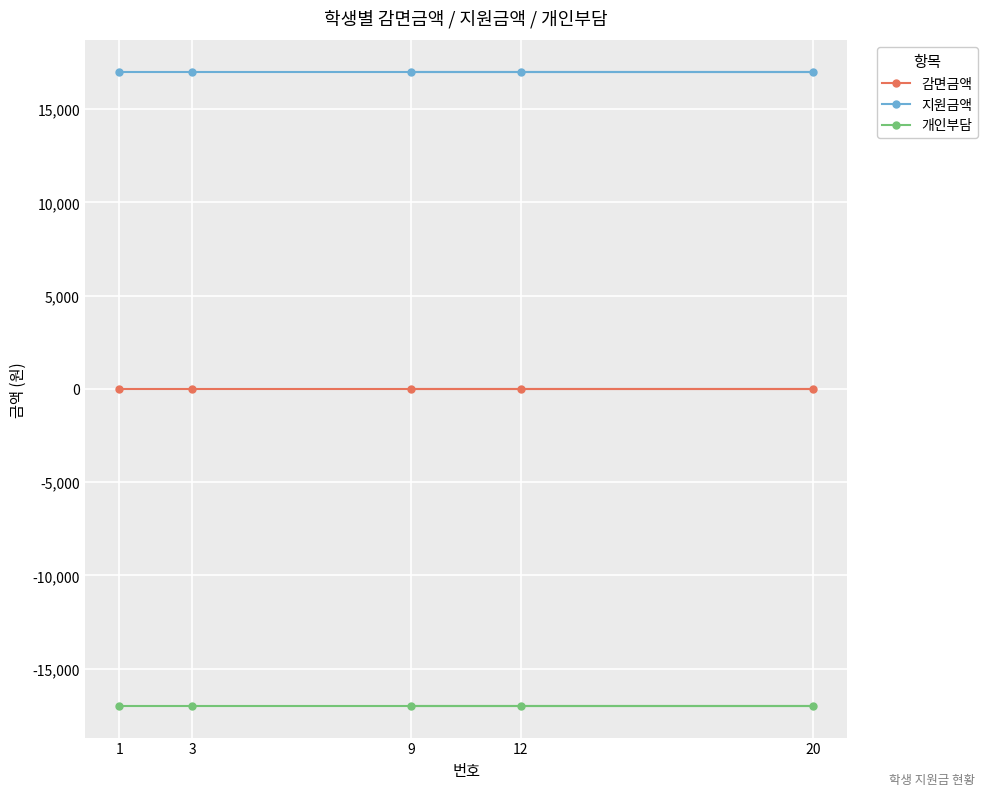

Reading left to right, extract all data points from this chart.

감면금액: 1=0	3=0	9=0	12=0	20=0
지원금액: 1=17000	3=17000	9=17000	12=17000	20=17000
개인부담: 1=-17000	3=-17000	9=-17000	12=-17000	20=-17000